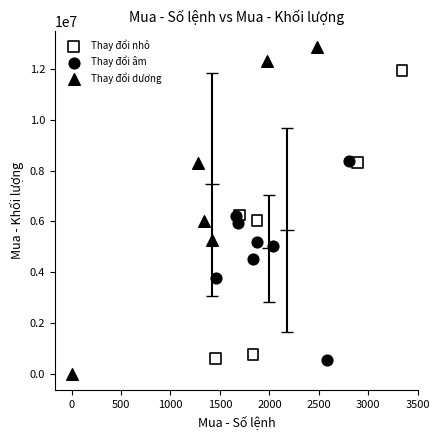

Which series has the widest spread of Y values?

Thay đổi dương